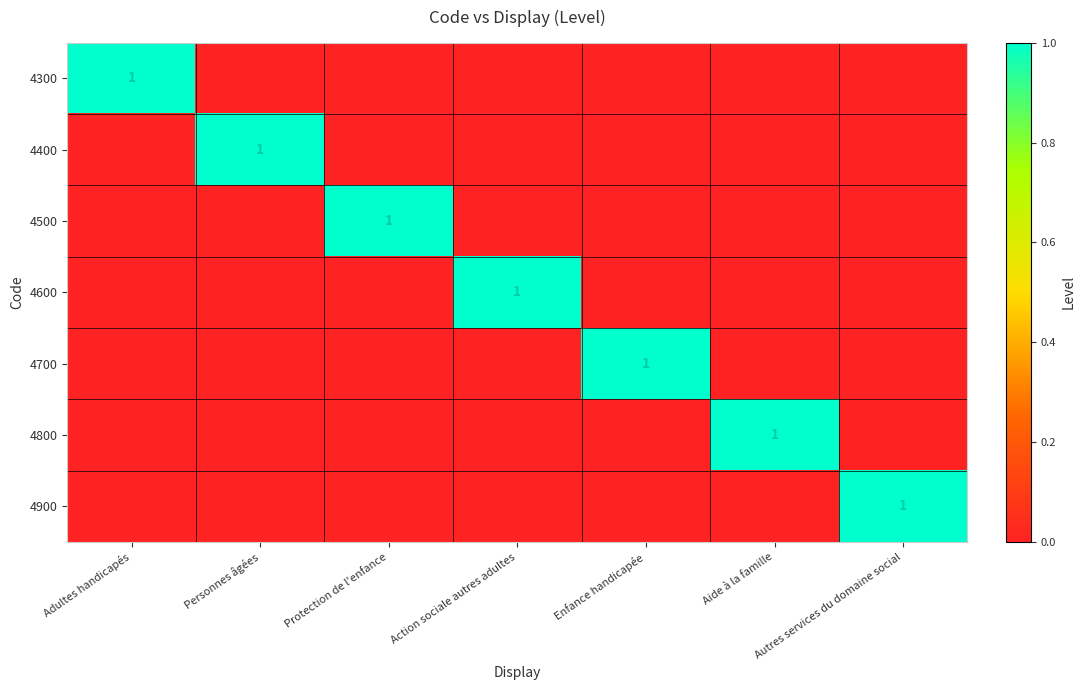

What is the total value across all series at Action sociale autres adultes?

1